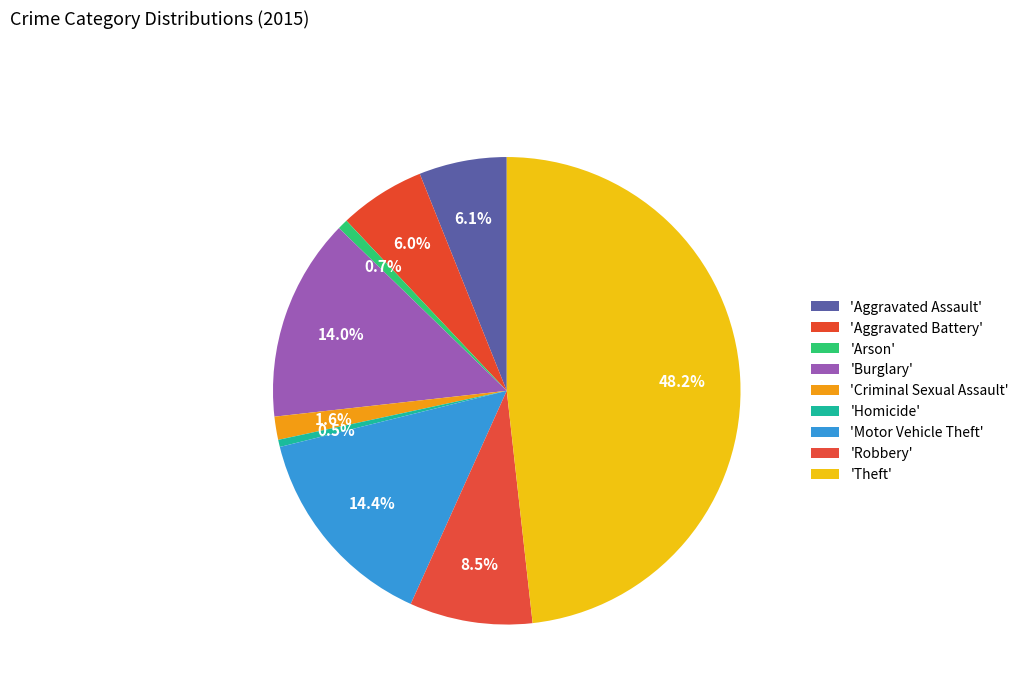

Which category has the smallest portion of the pie?

Homicide